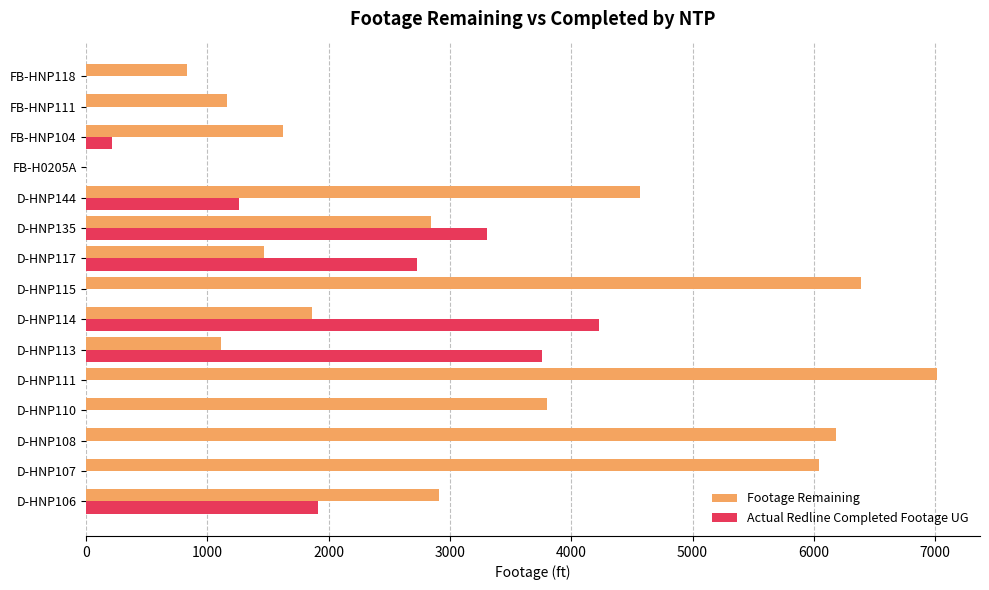

At which label is Footage Remaining closest to 3510?

D-HNP110